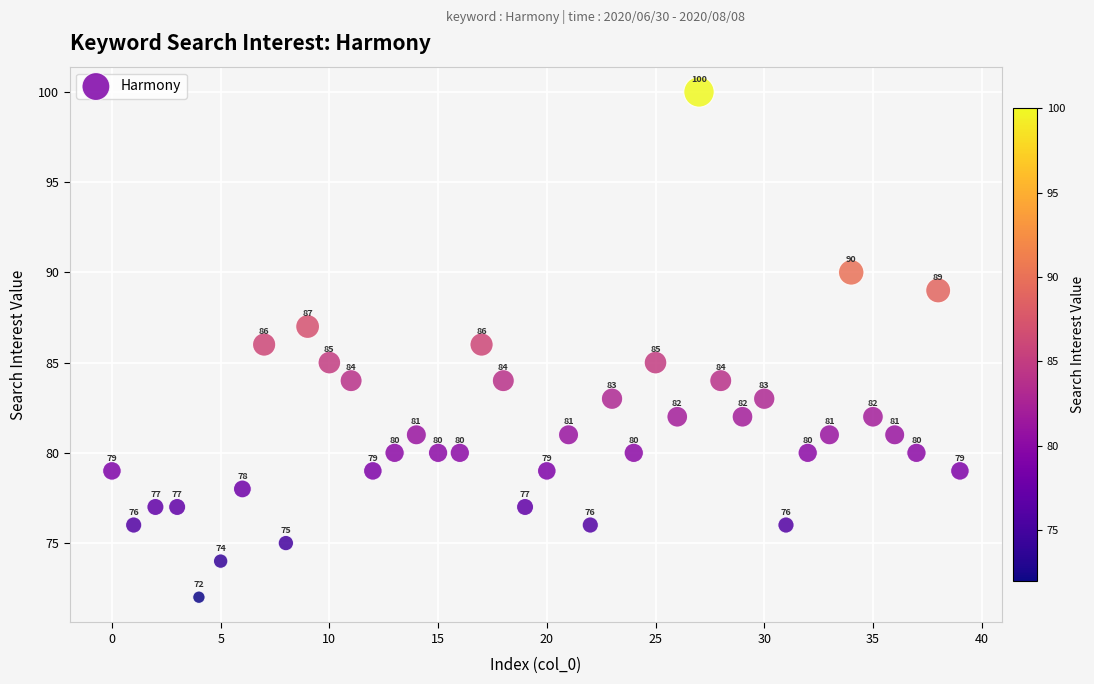

What is the range of Y values (max minus min)?

28